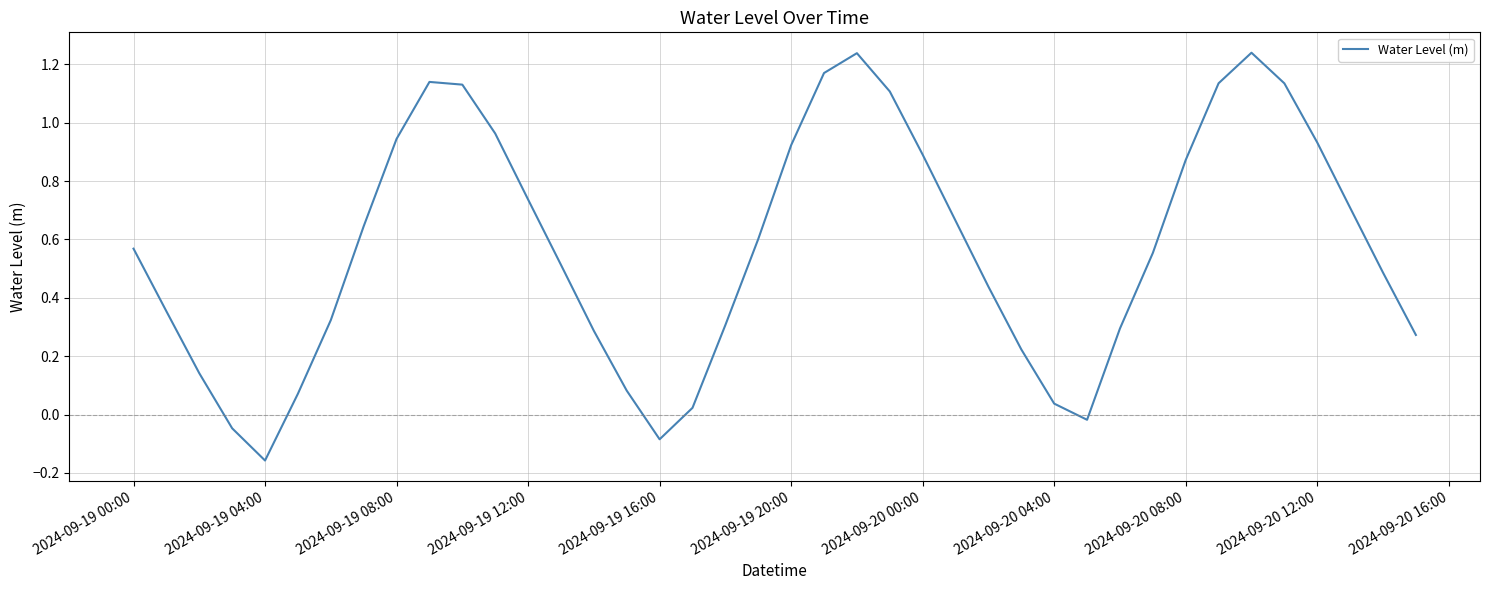

What is the difference between the maximum and minimum values?

1.4